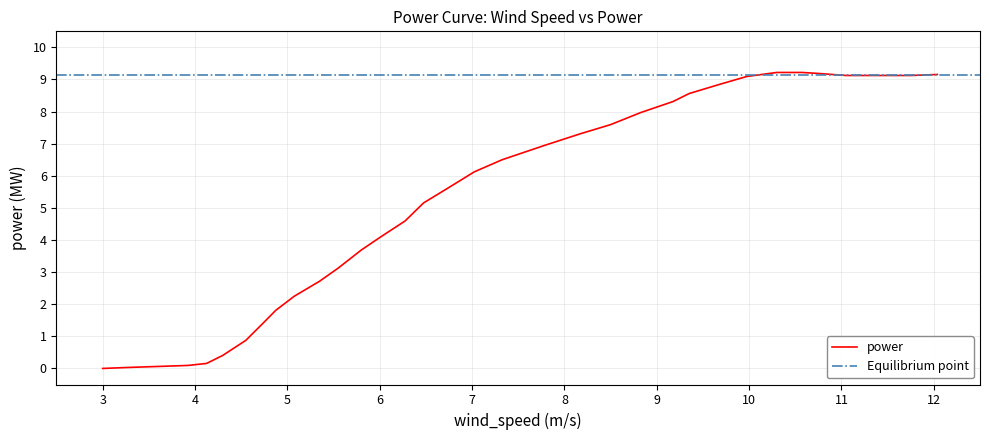

What is the difference between the second highest and second lowest values?

9.2